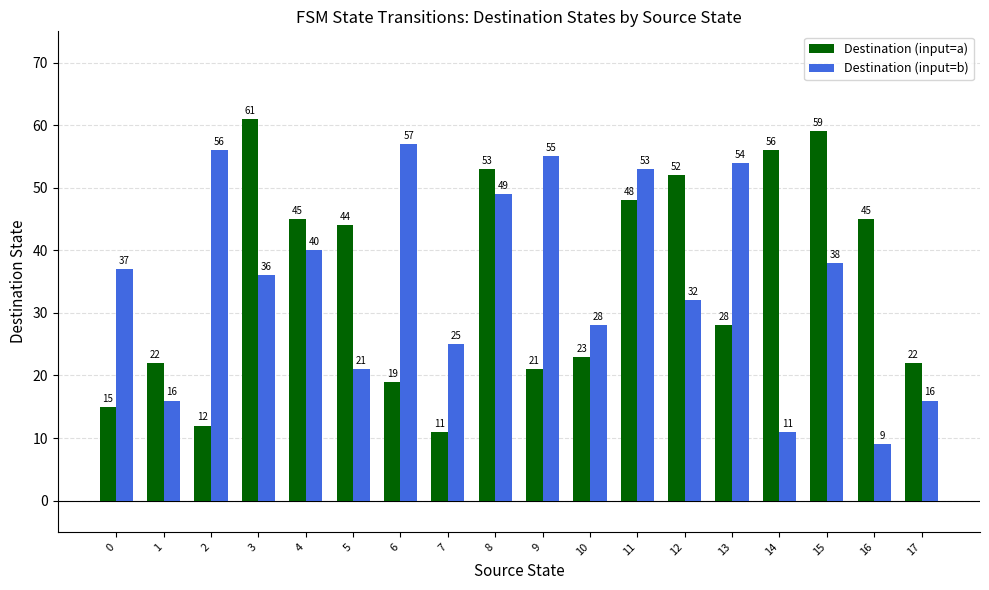

The Destination (input=a) series shows 44 at 5. True or false?

True